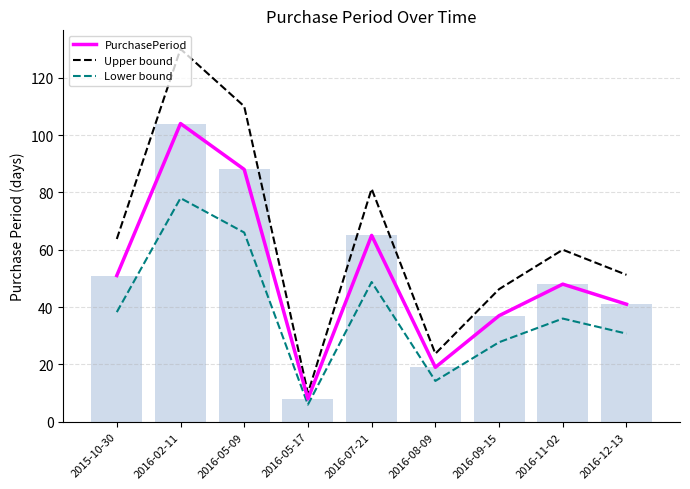

What is the difference between the maximum and minimum values in the Upper bound series?

120.0